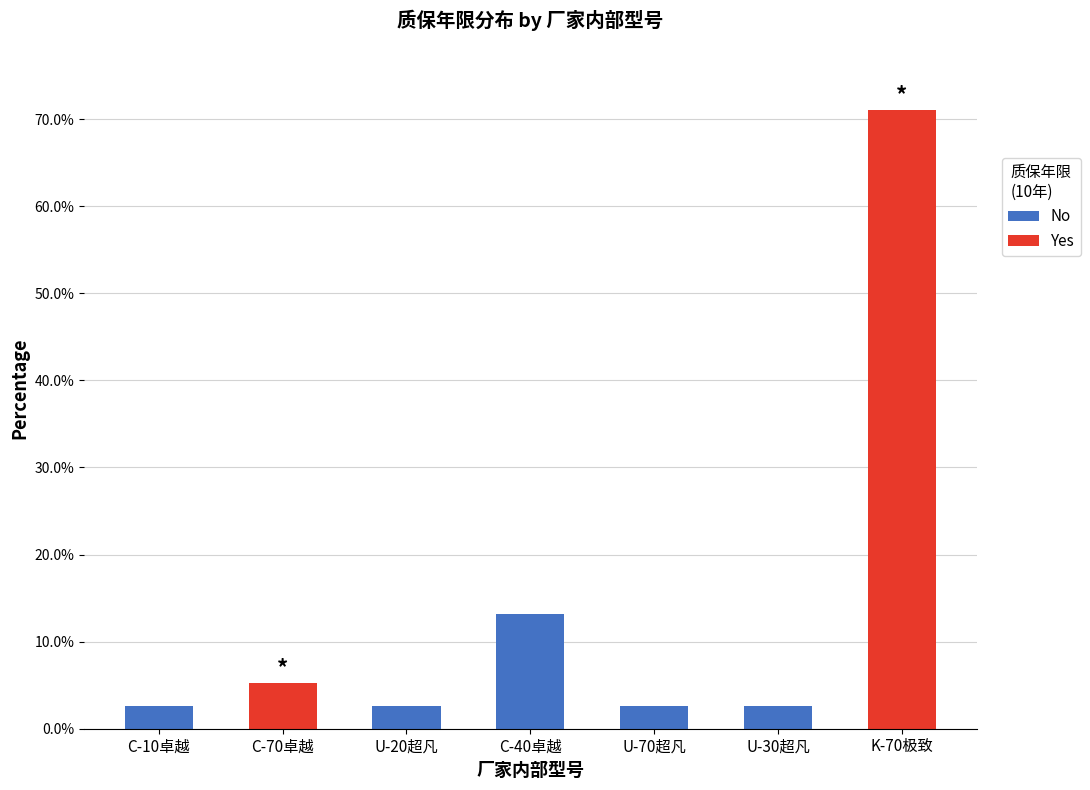

What are all the series names shown in the legend?

No, Yes